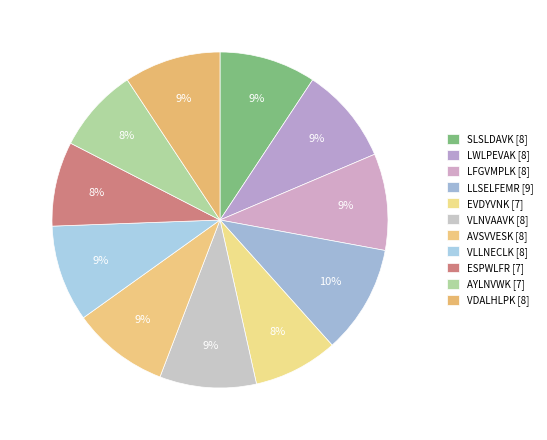

Does any single category account for the majority?

No